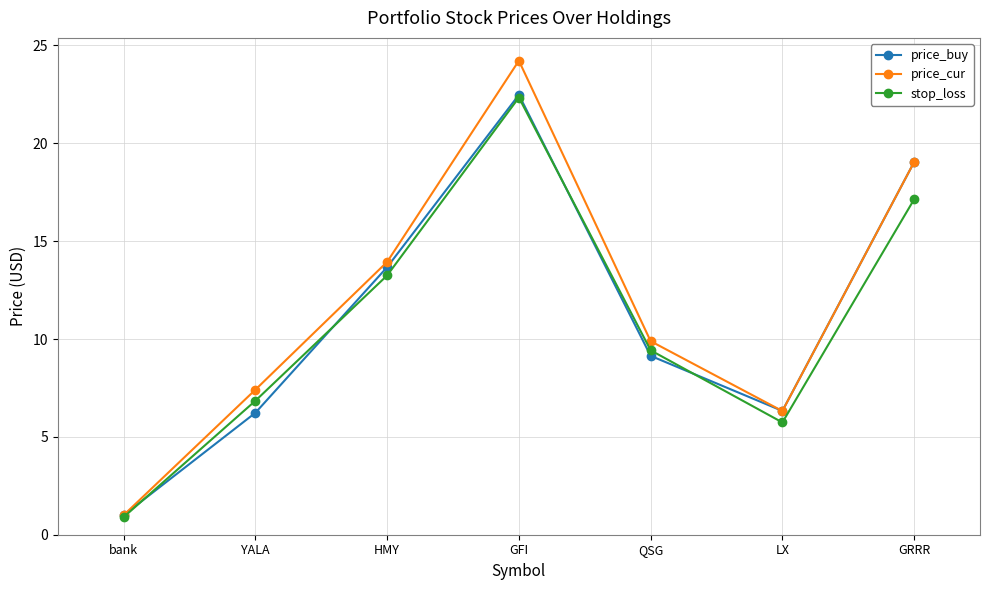

The price_cur series shows 35.2 at GFI. True or false?

False